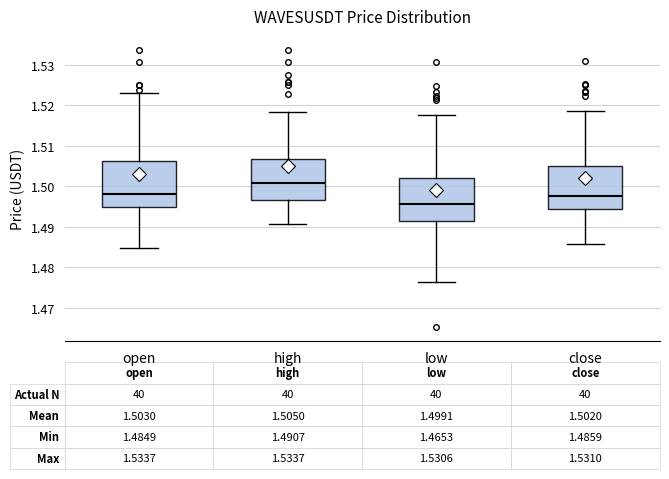

Which box has the lowest median line?

low